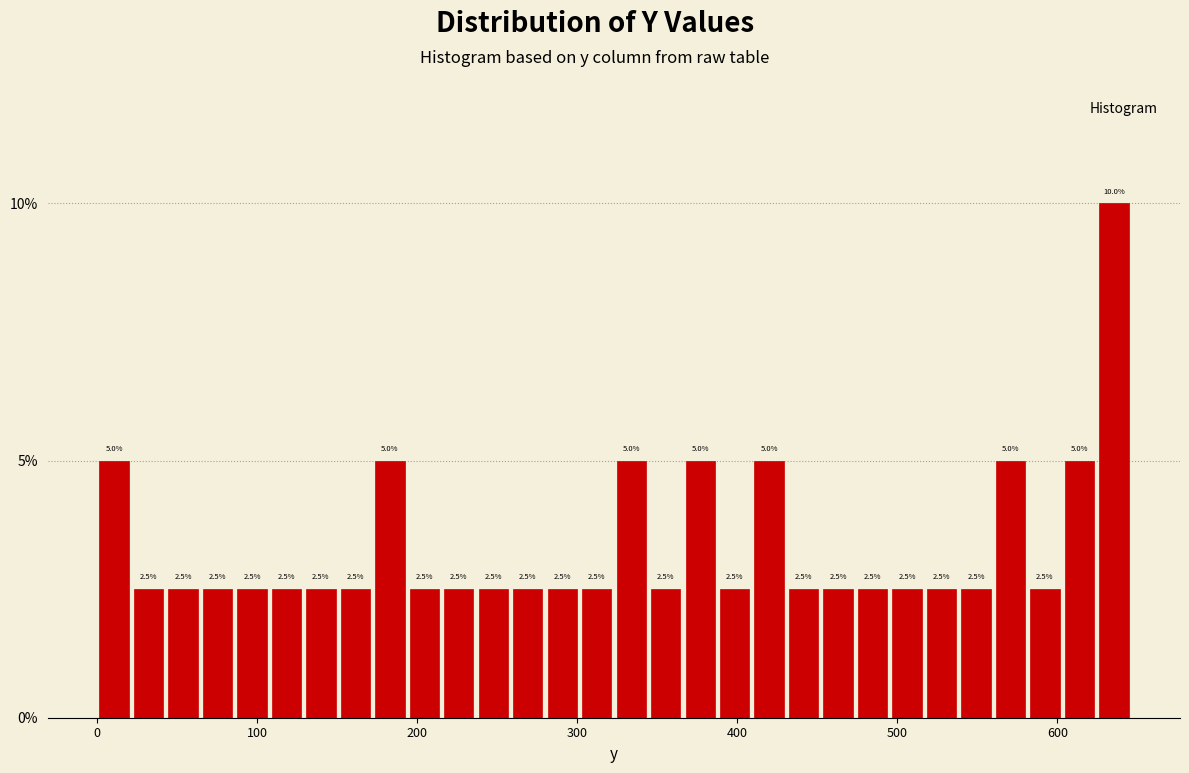

Around what value on the x-axis is the tallest bar? Give the approximate position of its centre, as read against the axis.

640